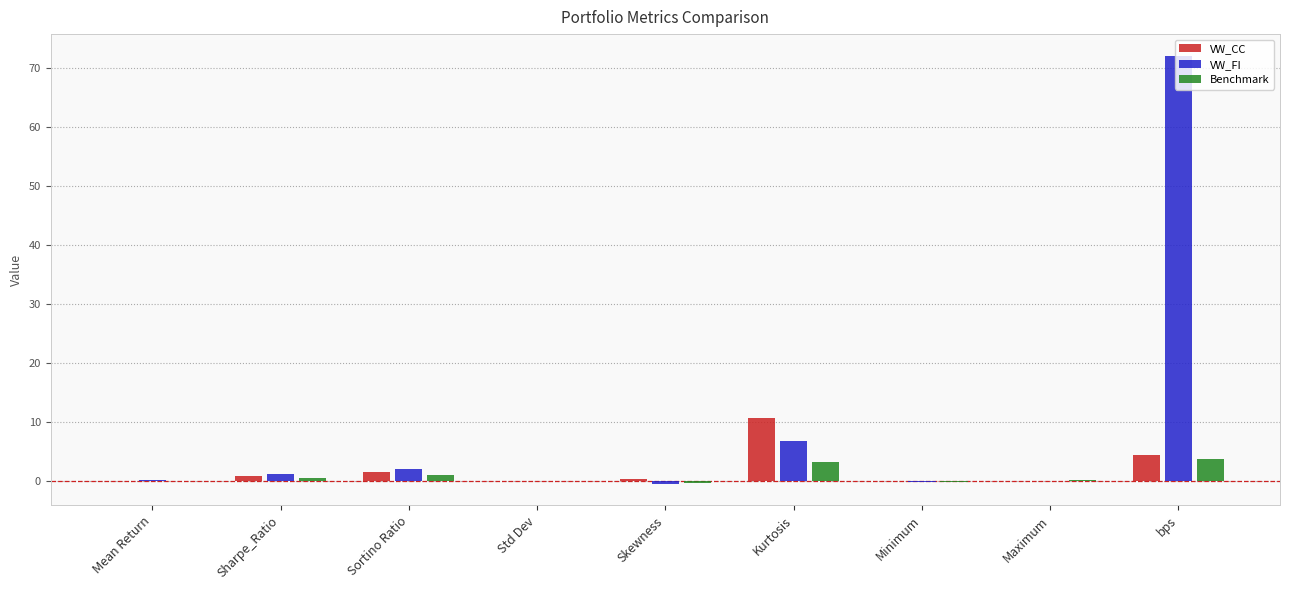

What are all the series names shown in the legend?

VW_CC, VW_FI, Benchmark